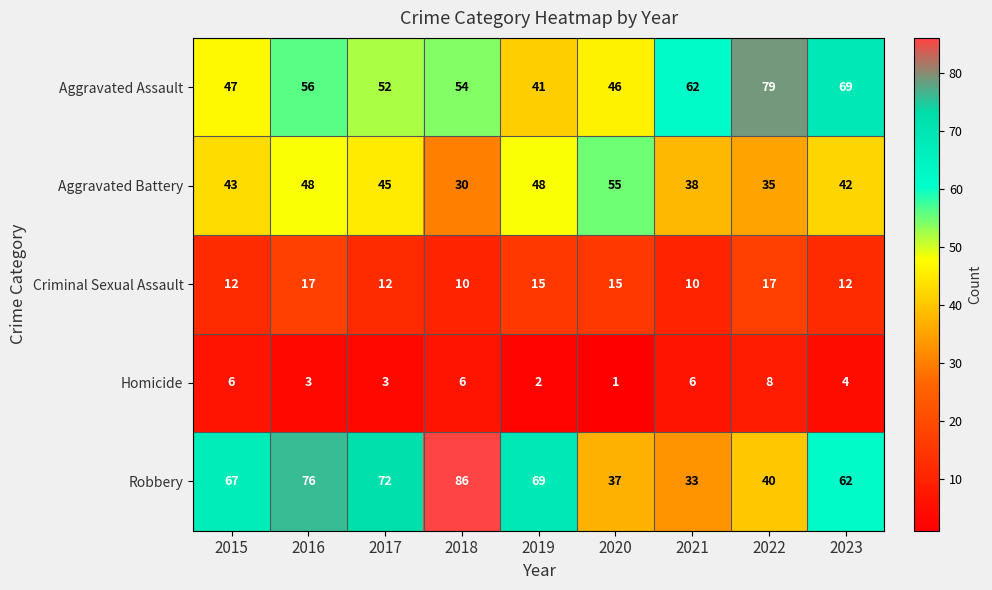

List the series in order of their peak value, highest first.

Robbery, Aggravated Assault, Aggravated Battery, Criminal Sexual Assault, Homicide